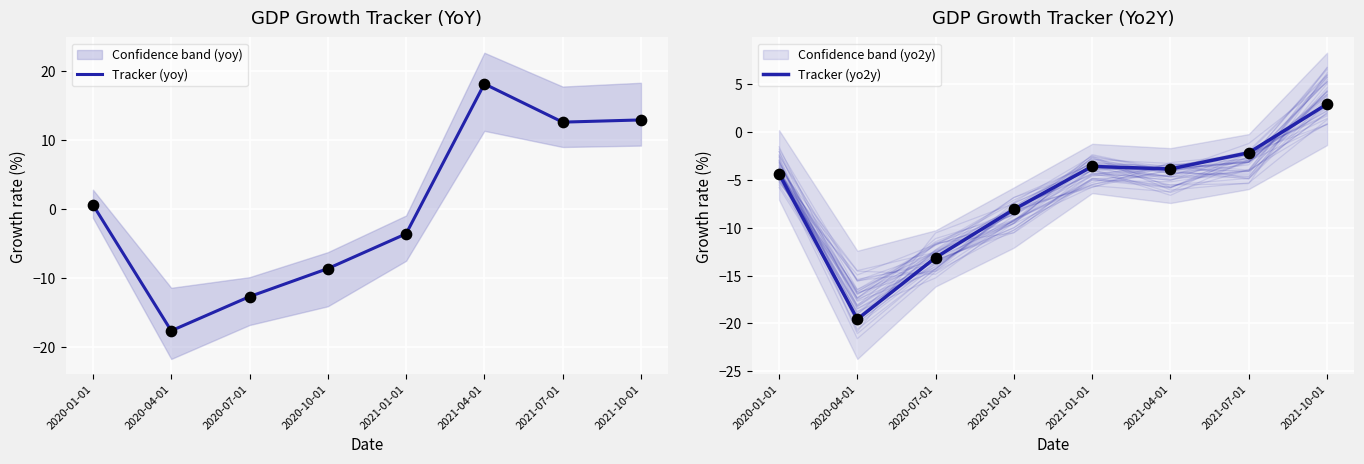

Which series reaches the minimum Y coordinate?

Tracker (yo2y)